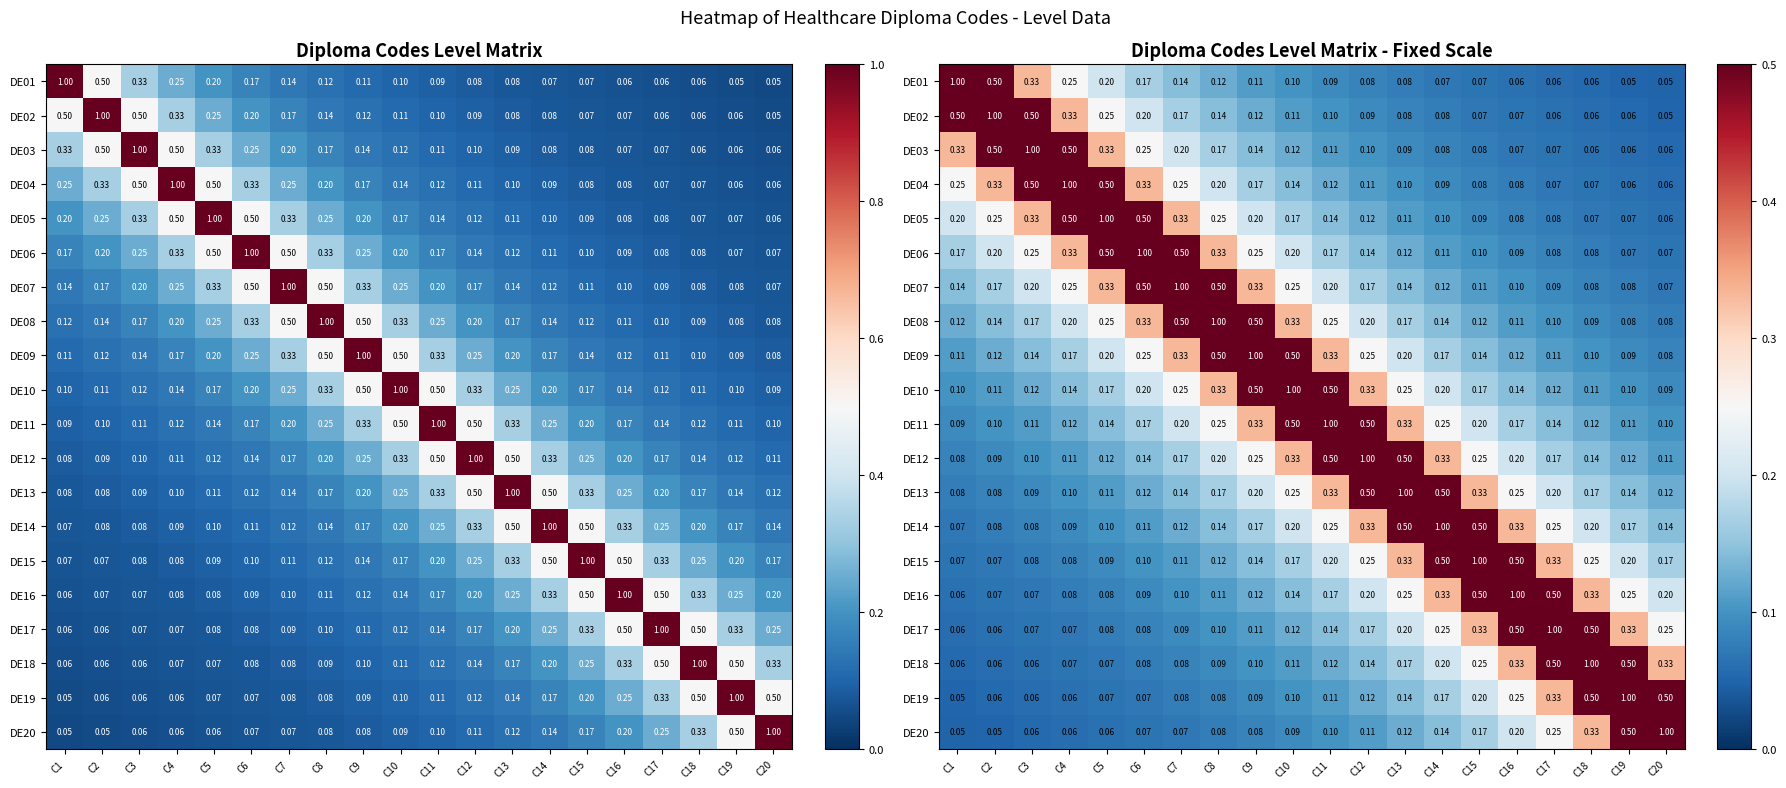

Is it true that DE08 equals 0.4 at C12?

False